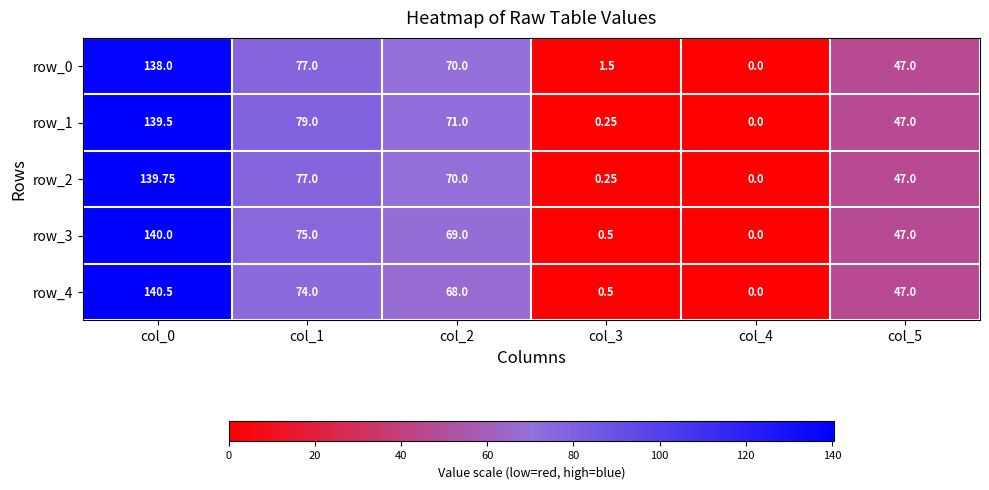

The row_0 series shows 47.9 at col_1. True or false?

False